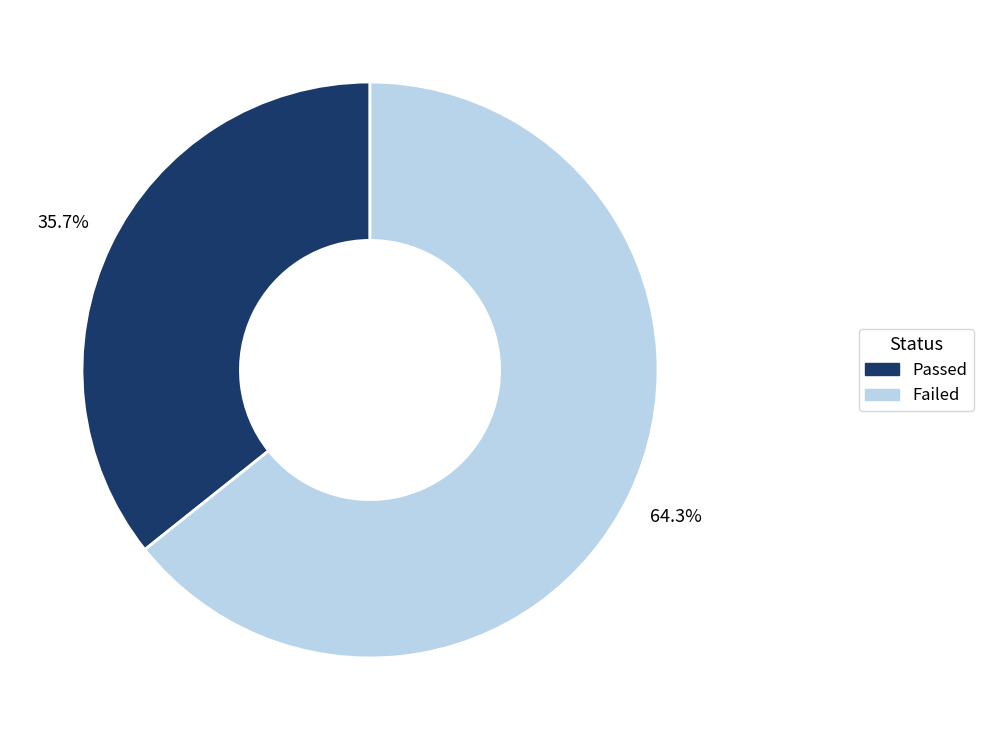

Is it true that Passed is 36% of the pie?

True